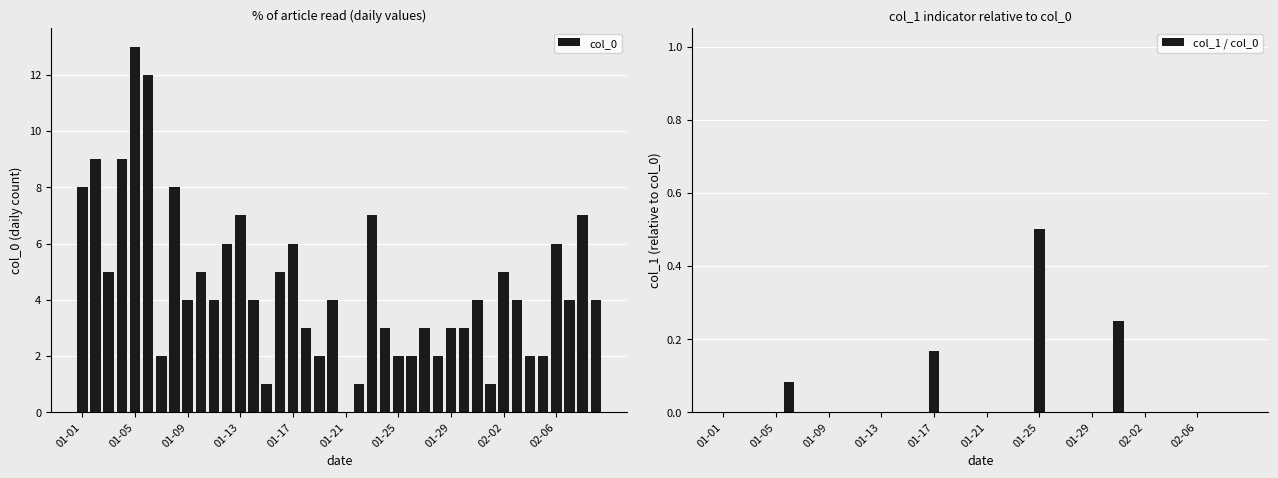

Which has a higher value, 14 or 35?

35